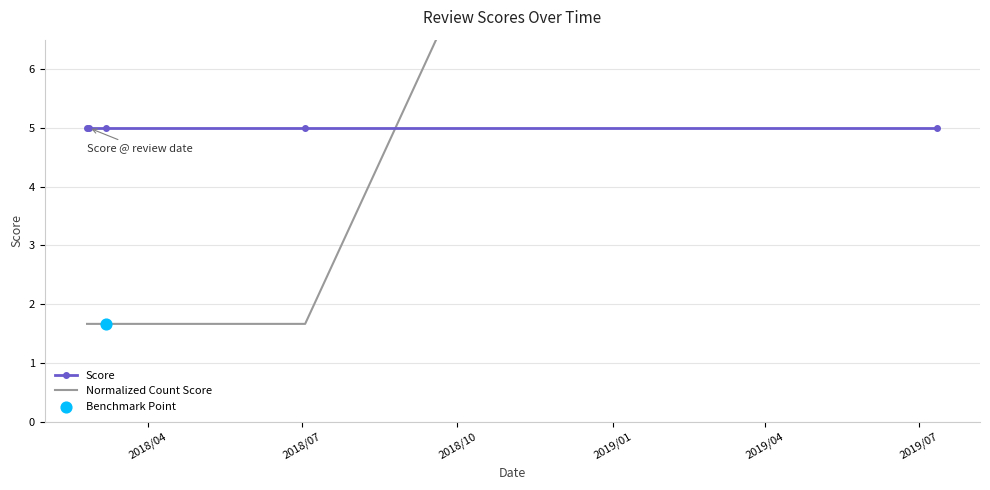

Which series has the largest total across all categories?

Normalized Count Score